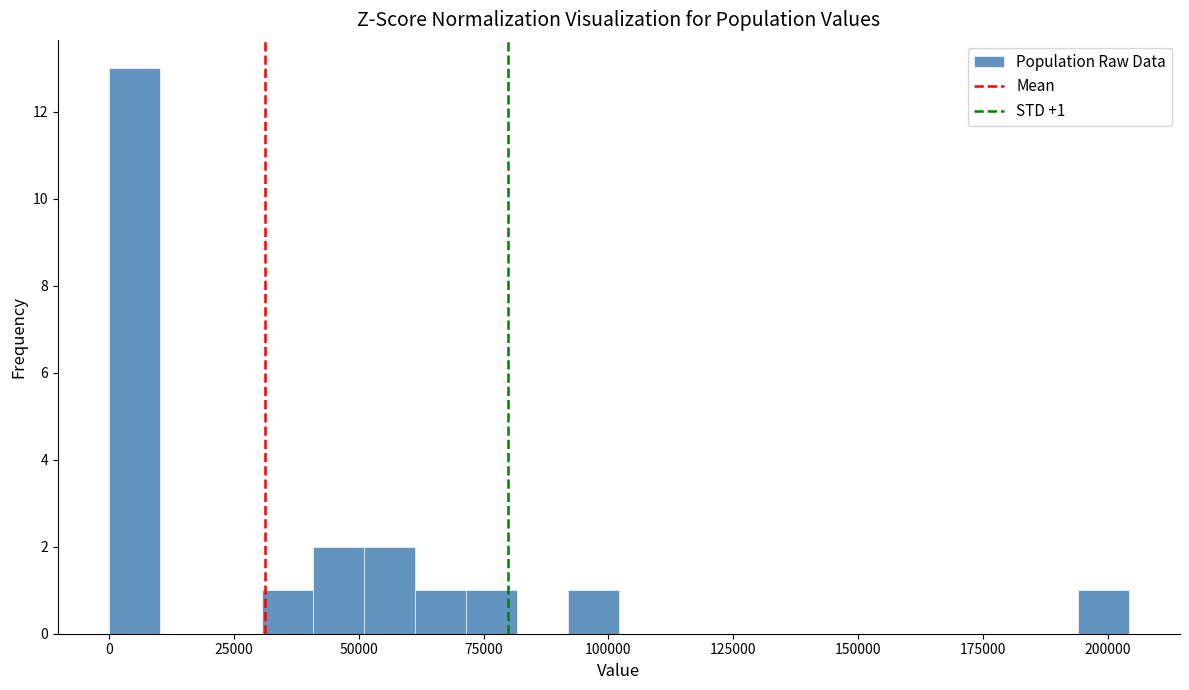

Around what value on the x-axis is the tallest bar? Give the approximate position of its centre, as read against the axis.

5000